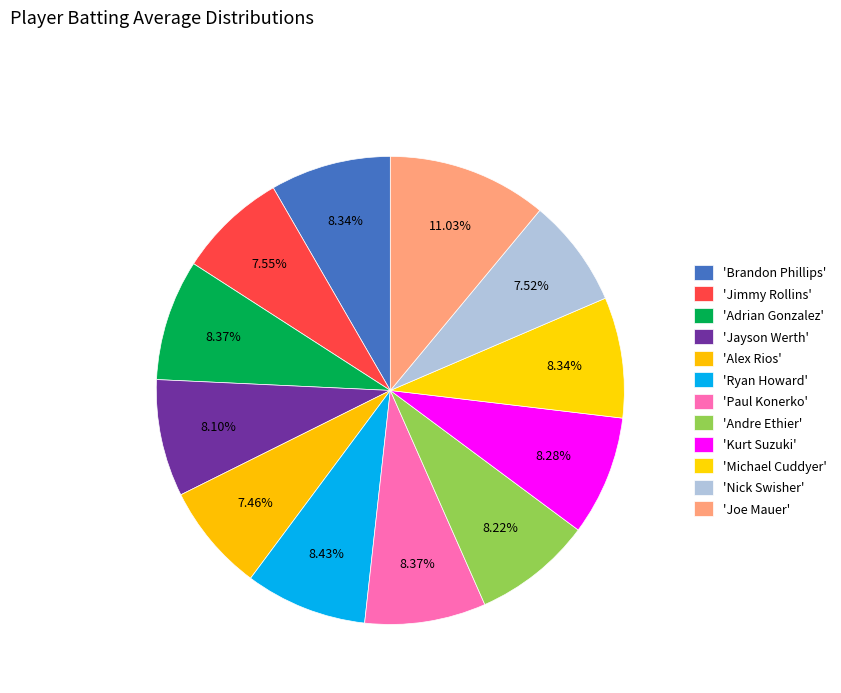

How many slices are in this pie chart?

12